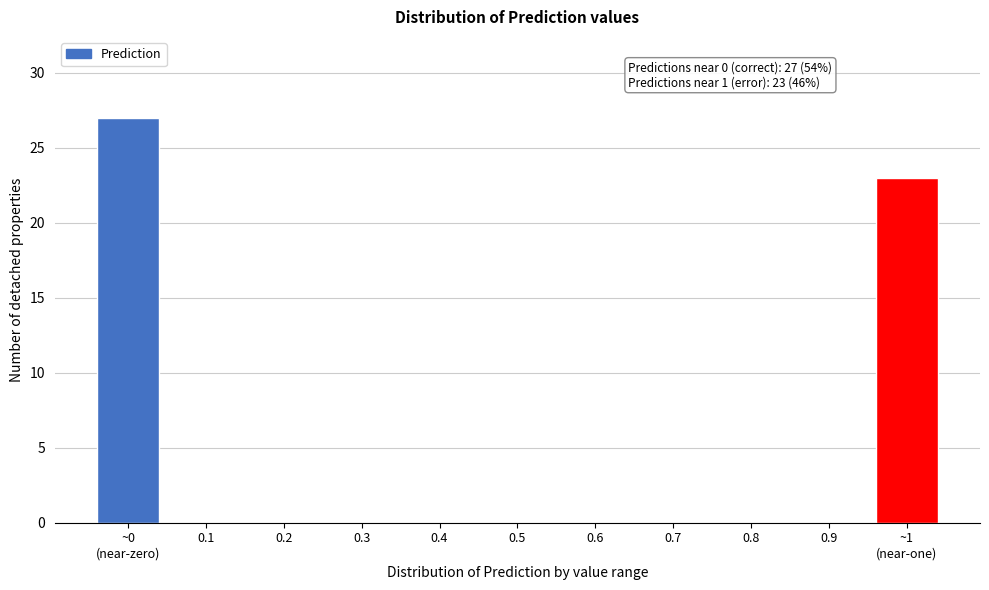

What is the maximum value shown in the chart?

27